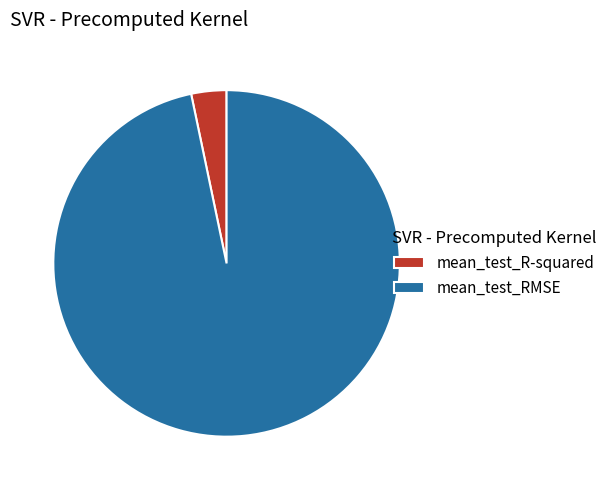

Which category has the smallest portion of the pie?

mean_test_R-squared